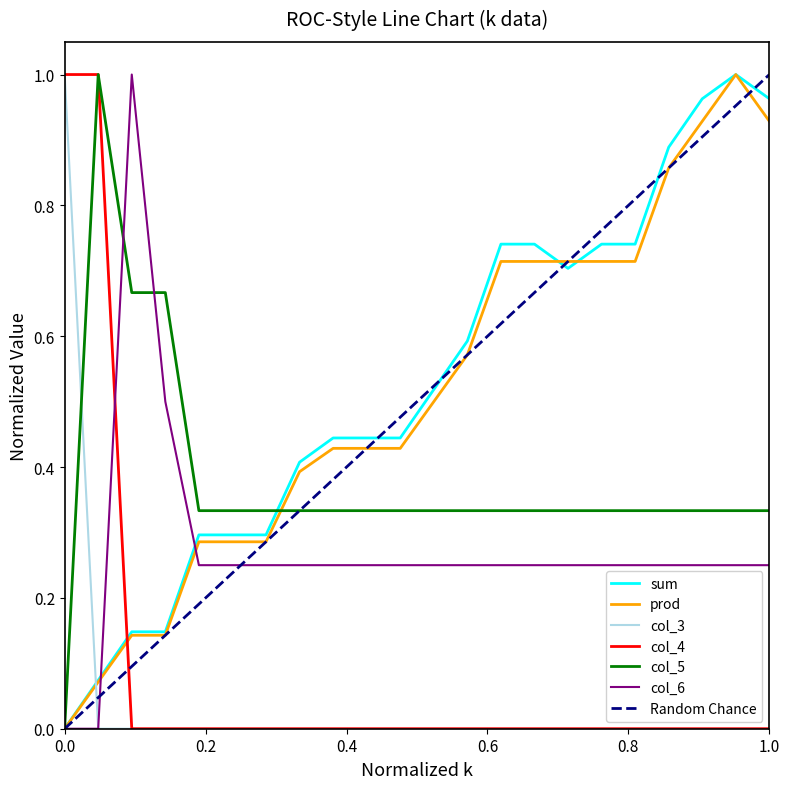

The col_5 series shows 0.3 at 8. True or false?

True